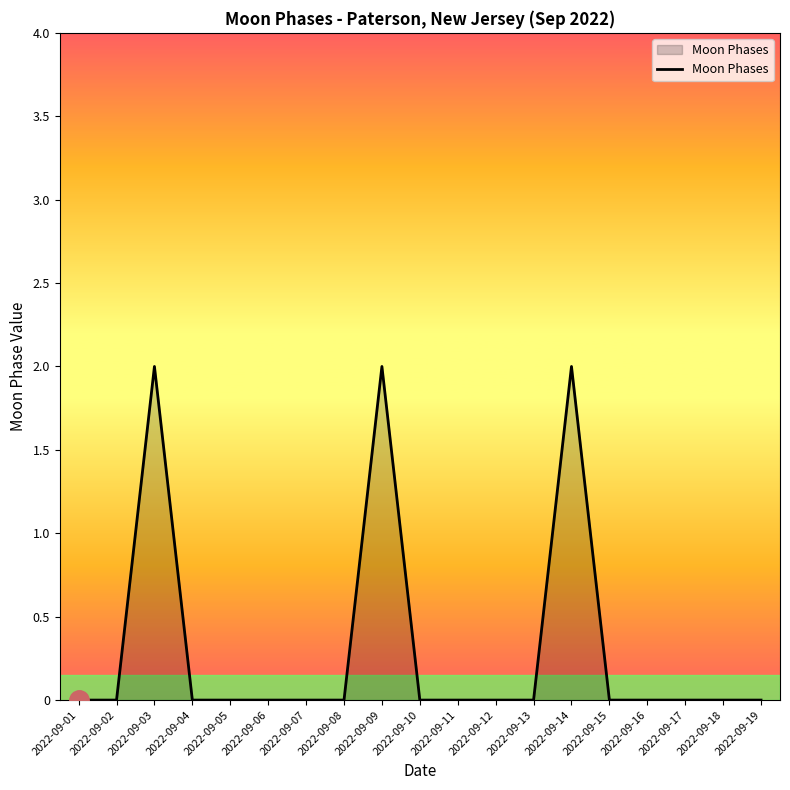

True or false: the data shows 0 at 2022-09-19.

True